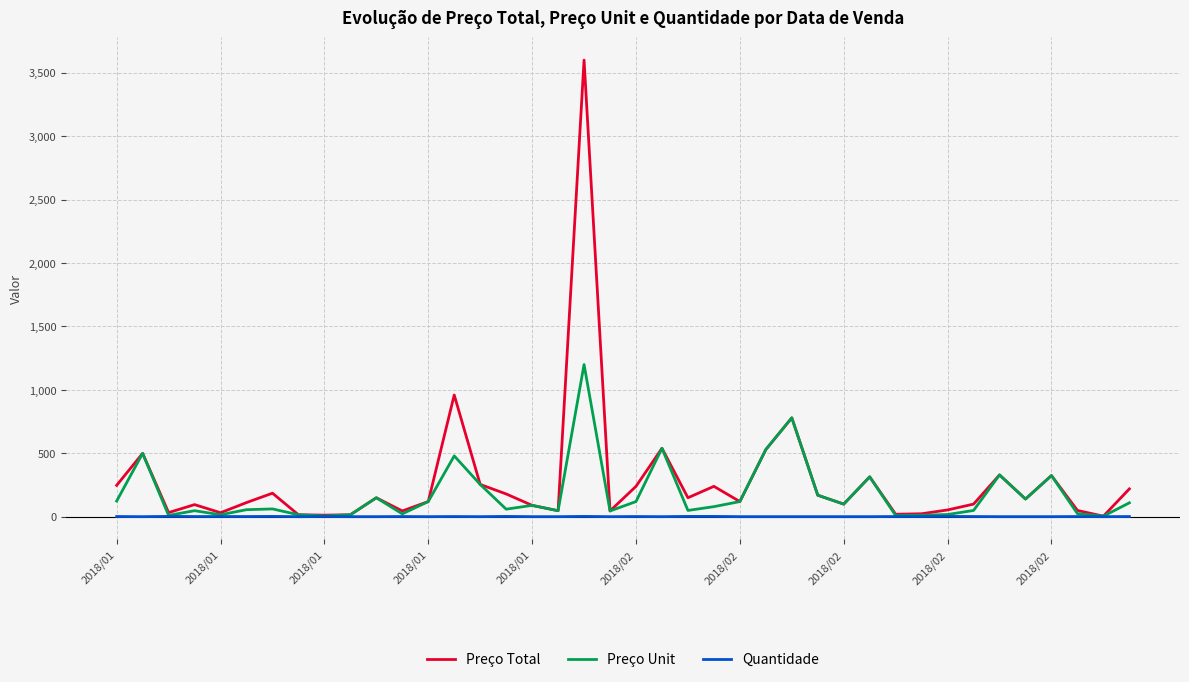

List the series in order of their peak value, lowest first.

Quantidade, Preço Unit, Preço Total